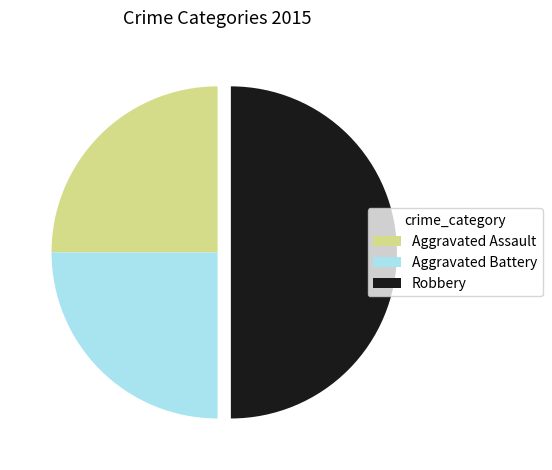

What is the ratio of the value at Robbery to the value at Aggravated Battery?

2.0